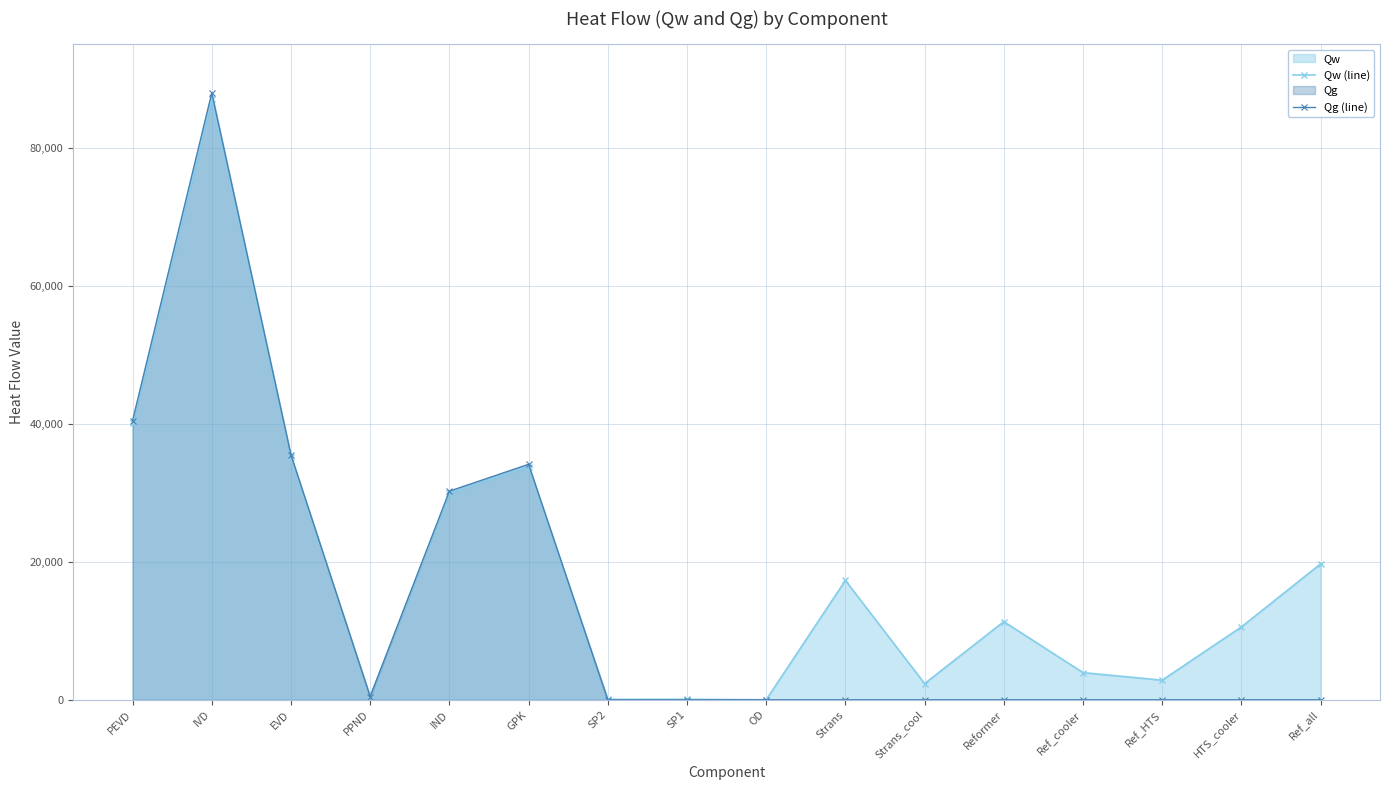

What is the average value of the Qw (line) series?

18409.2